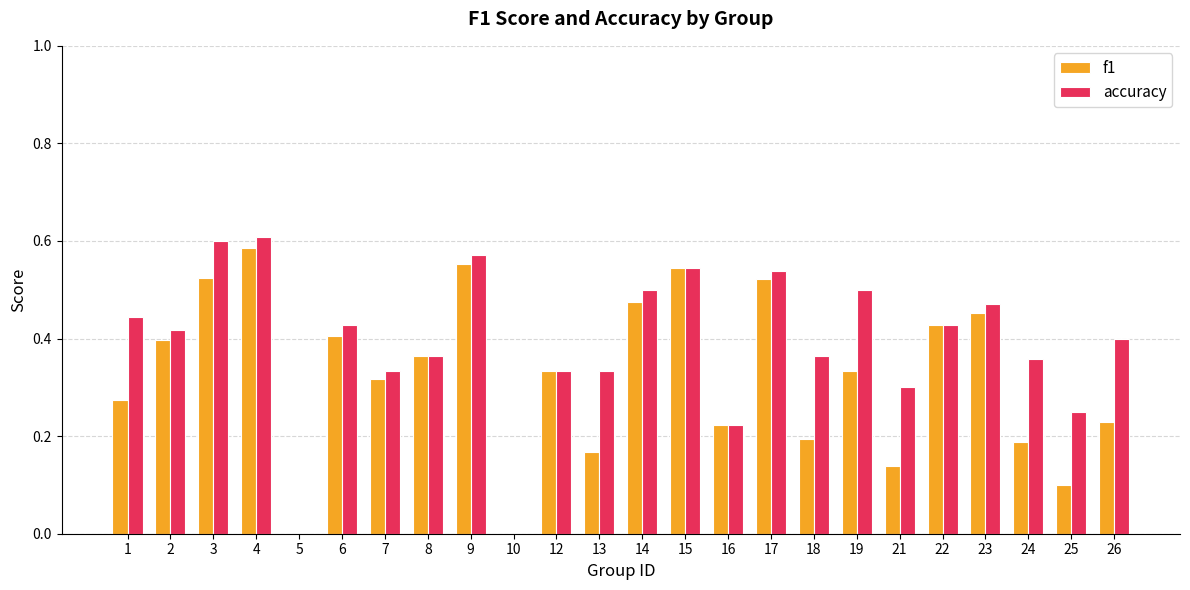

Are the bars horizontal?

No